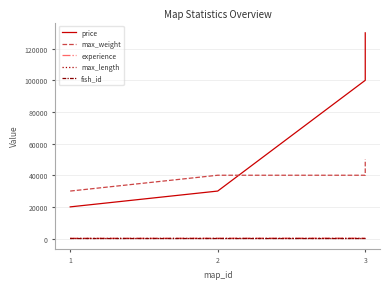

What is the sum of all fish_id values?

9